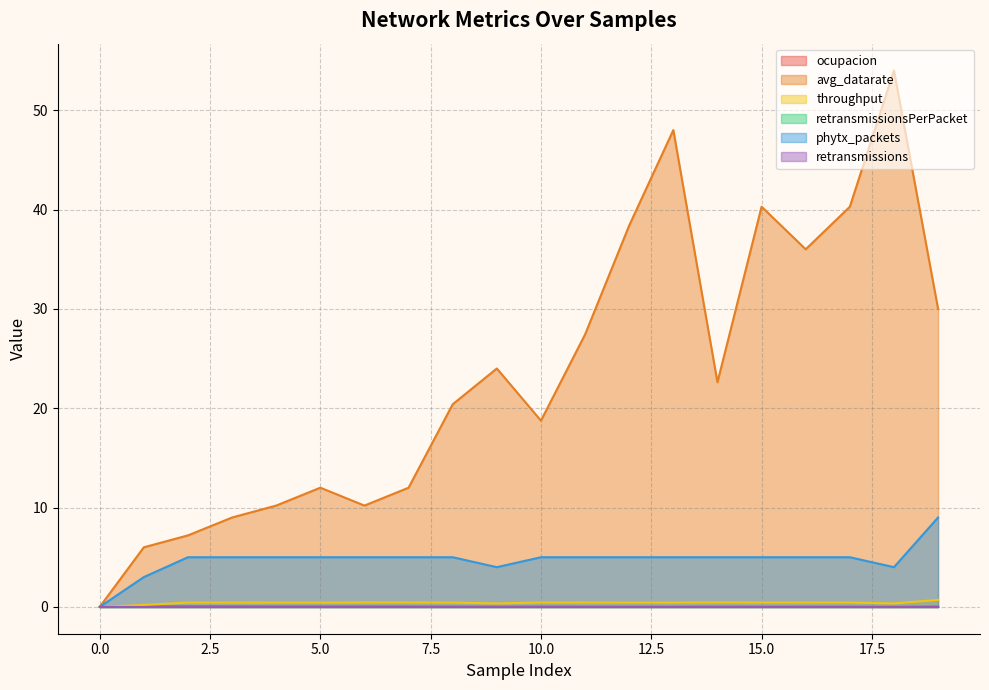

How many positive values does the phytx_packets series have?

19